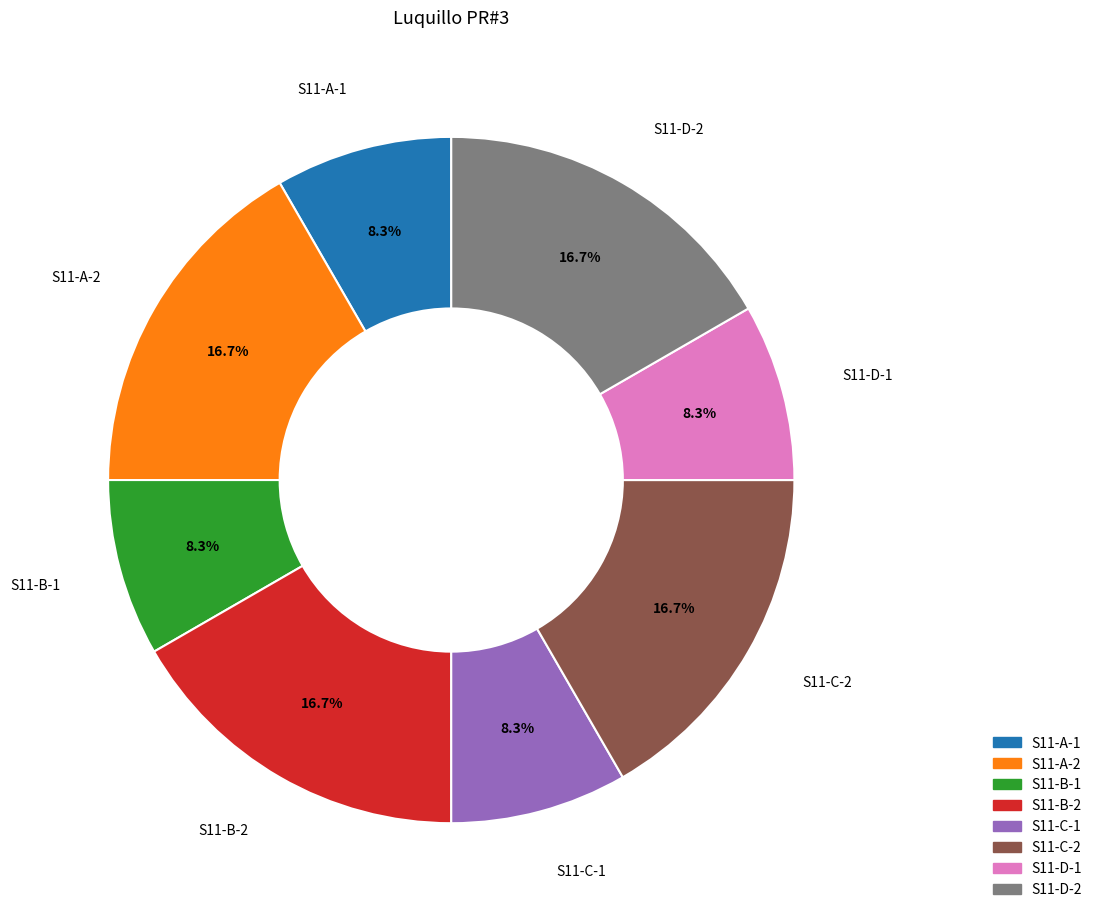

To the nearest percent, what portion does S11-C-1 represent?

8%